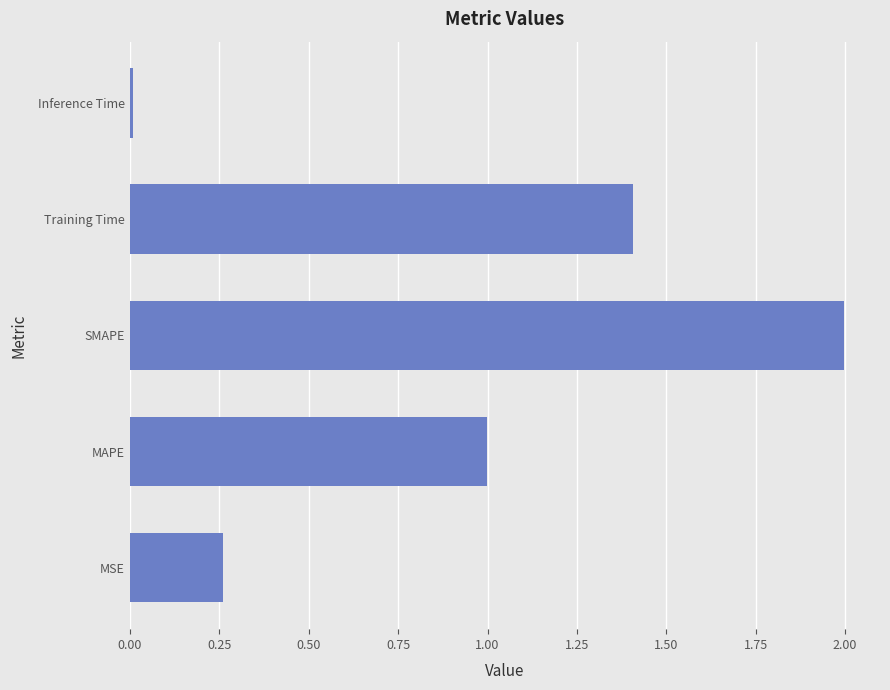

Where is the data nearest to the value 1?

MAPE